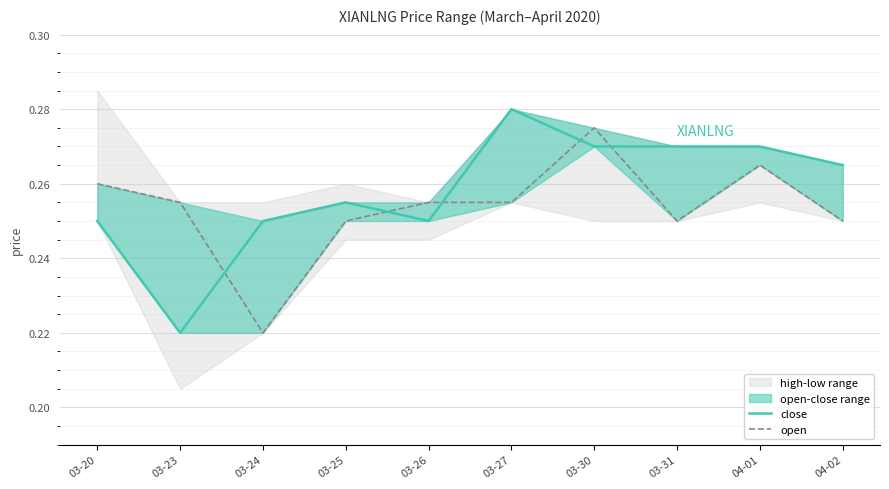

Rank the series at 03-20 from lowest to highest value.

close, open